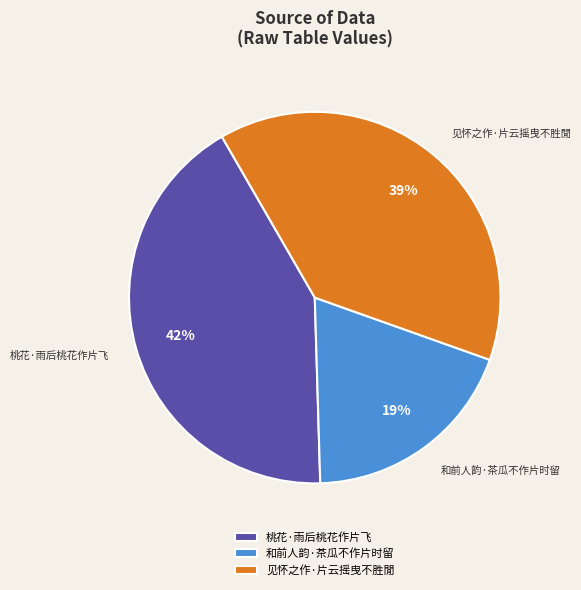

To the nearest percent, what is the combined percentage of 桃花·雨后桃花作片飞 and 和前人韵·茶瓜不作片时留?

61%